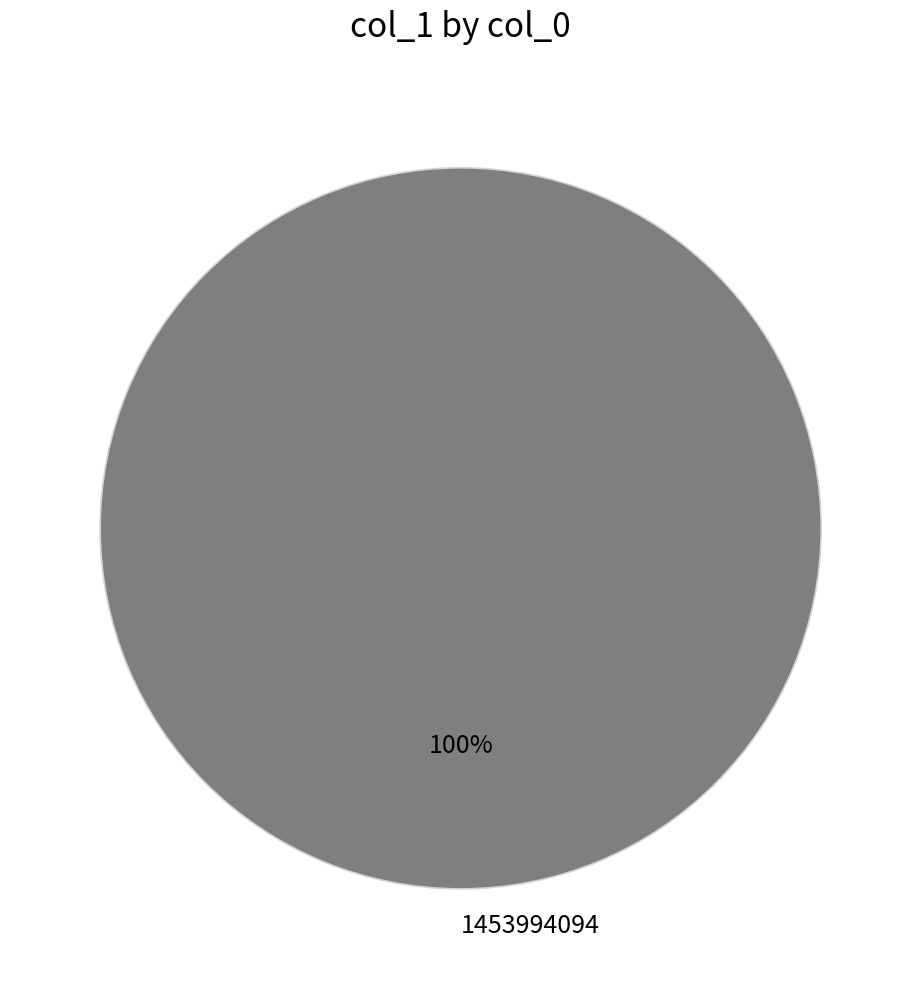

How many slices are in this pie chart?

1